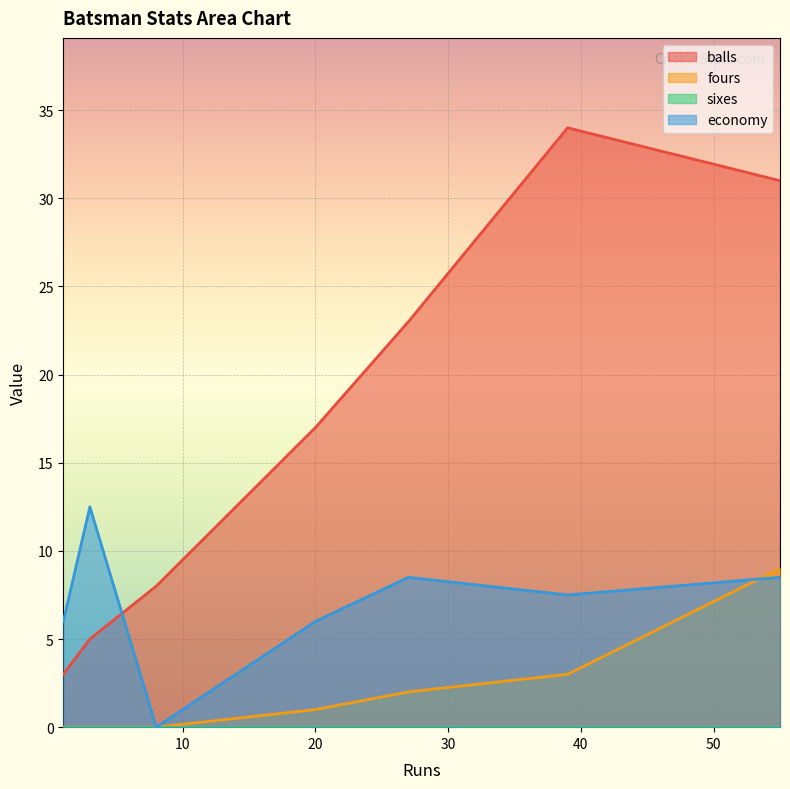

Which series has the largest total across all categories?

balls